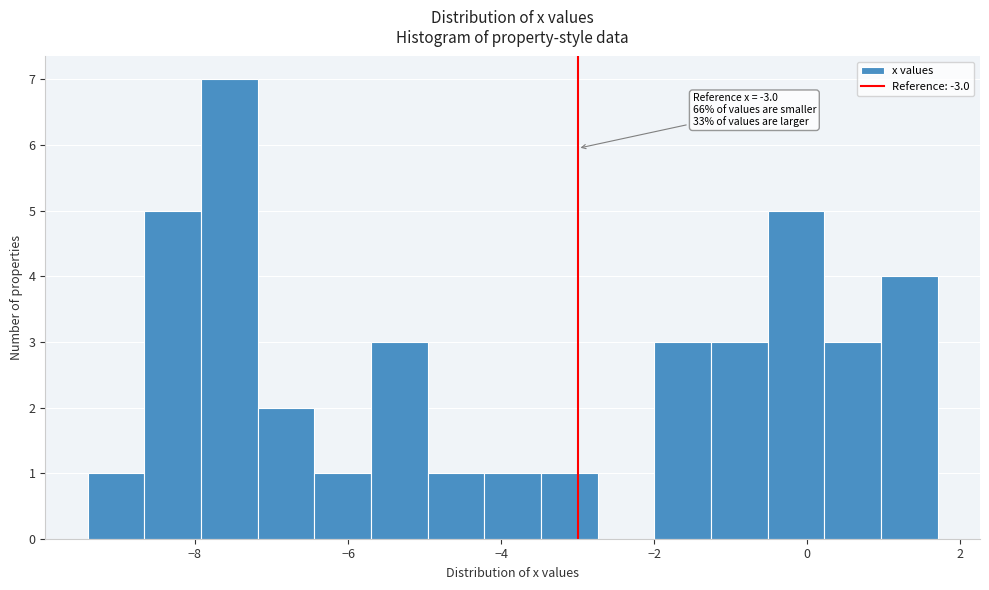

Read against the x-axis, roughly where is the centre of the tallest bar?

-7.6